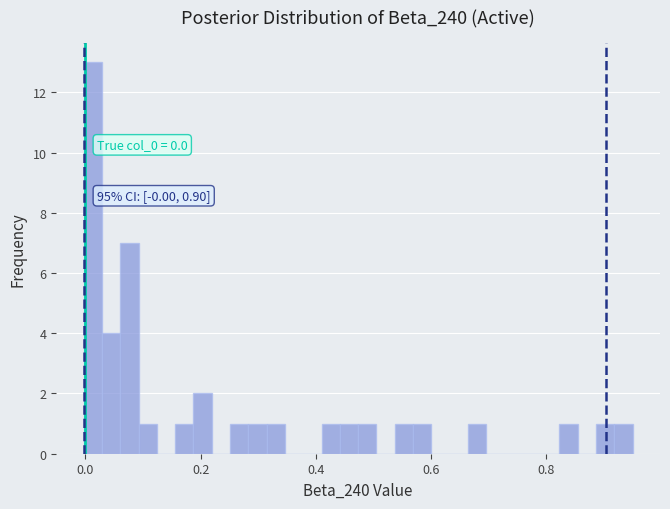

Read against the x-axis, roughly where is the centre of the tallest bar?

0.02